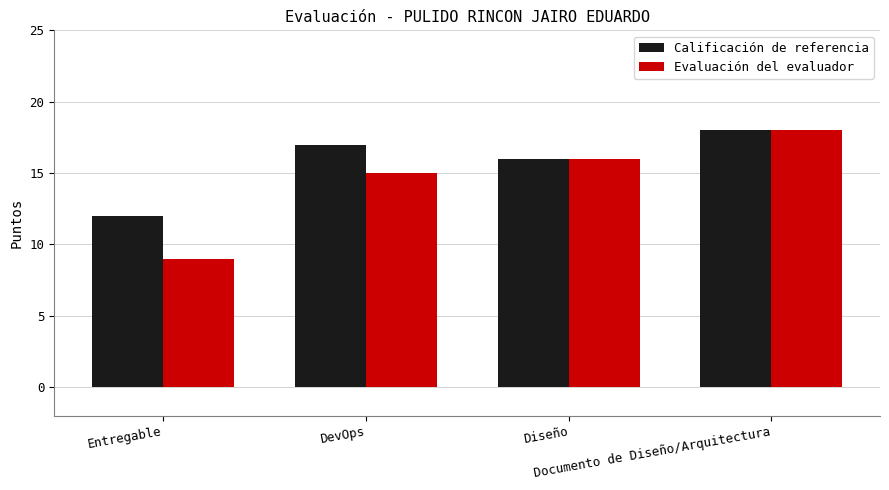

What are all the series names shown in the legend?

Calificación de referencia, Evaluación del evaluador